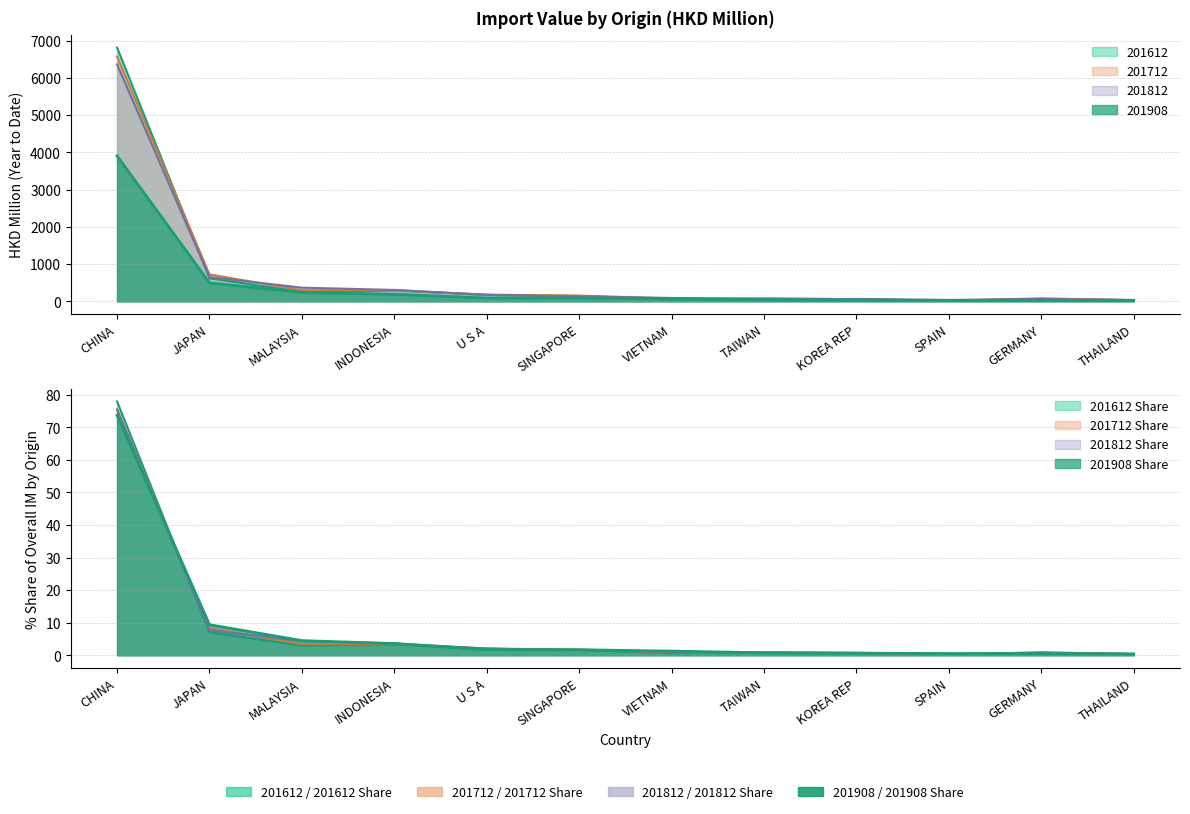

At which label is 201908 closest to 1964?

JAPAN